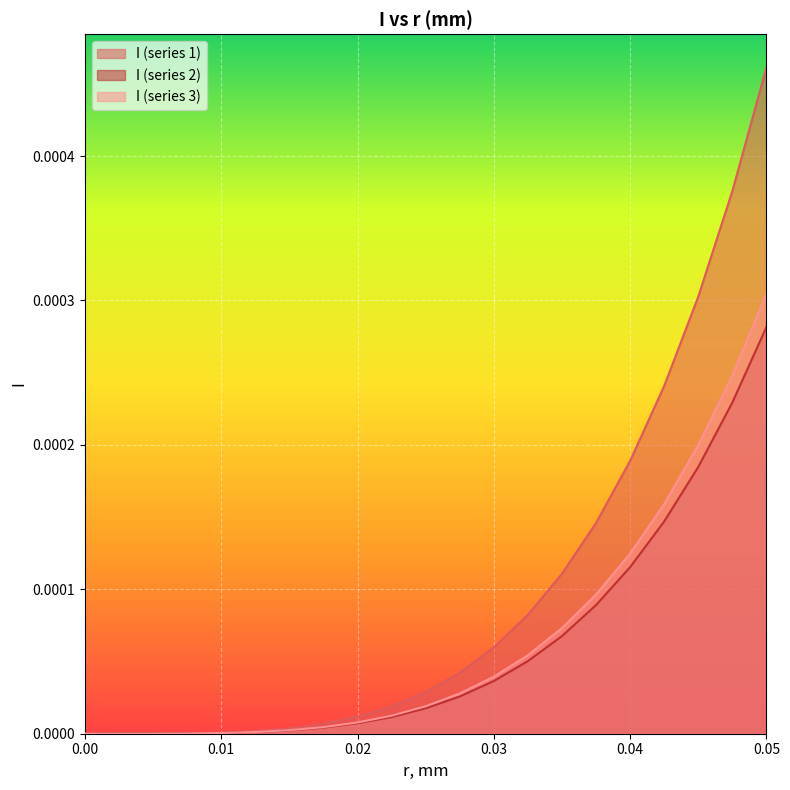

Rank the series by their maximum value, from lowest to highest.

I (series 2), I (series 3), I (series 1)